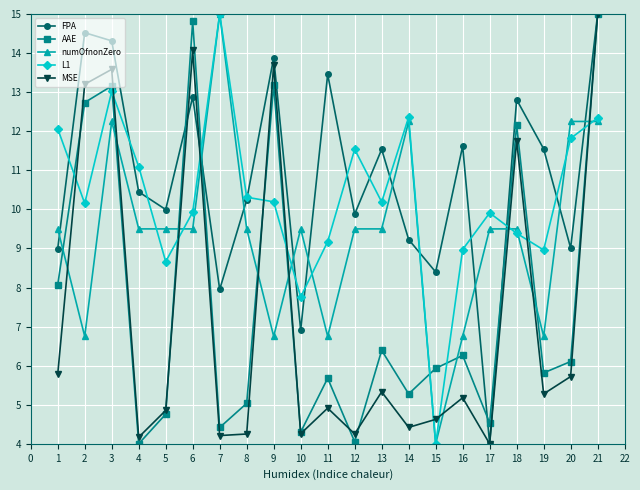

What is the spread (max minus min) of values at 14?

7.9